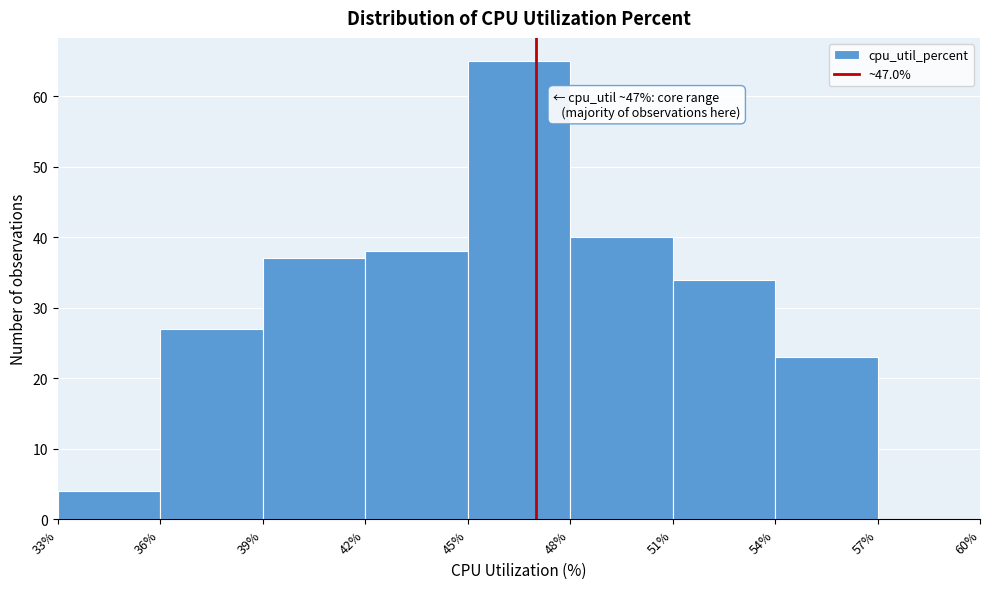

Which range on the x-axis has the tallest bar?

45% to 48%